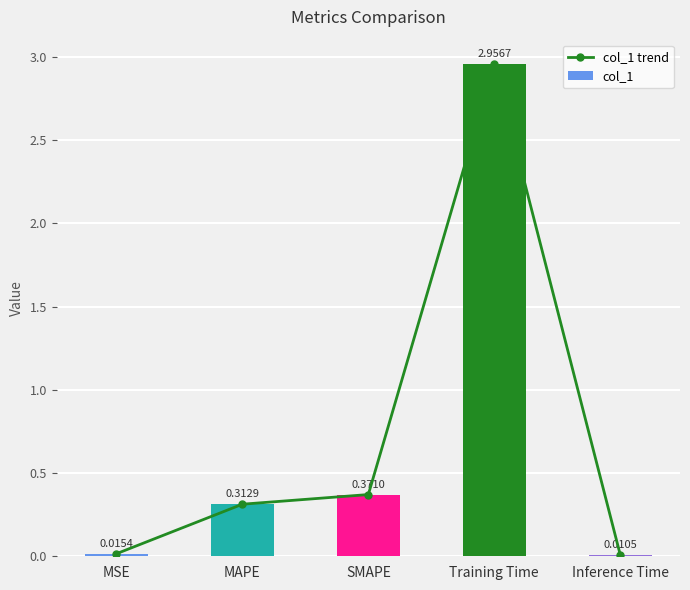

Where is col_1 trend nearest to the value 1?

SMAPE